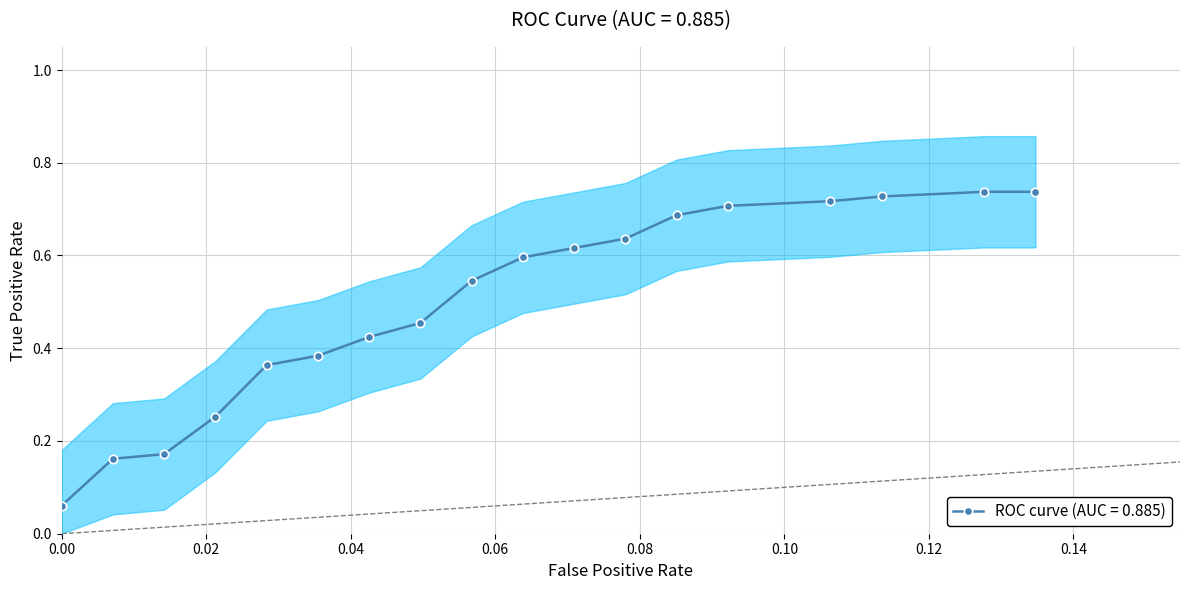

What is the smallest value displayed?

0.1